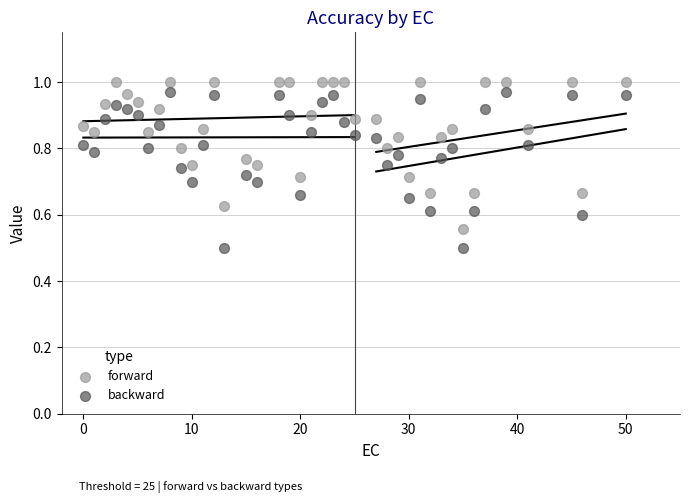

Across all data points, what is the range of Y values (max minus min)?

0.5